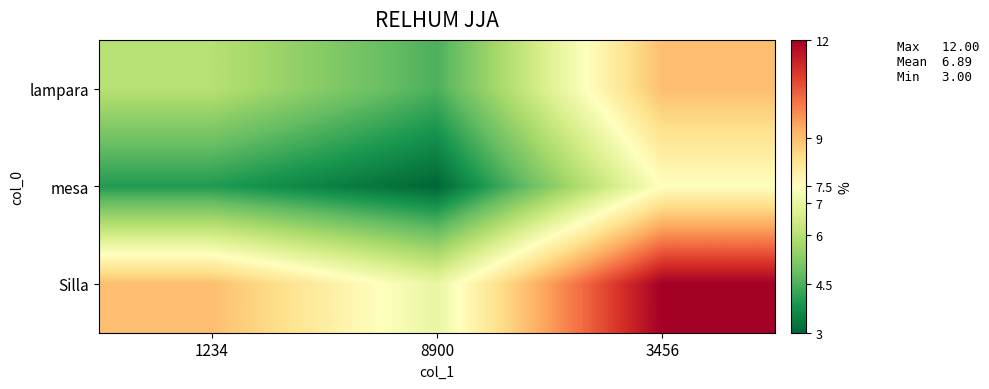

List the series in order of their peak value, highest first.

Silla, lampara, mesa